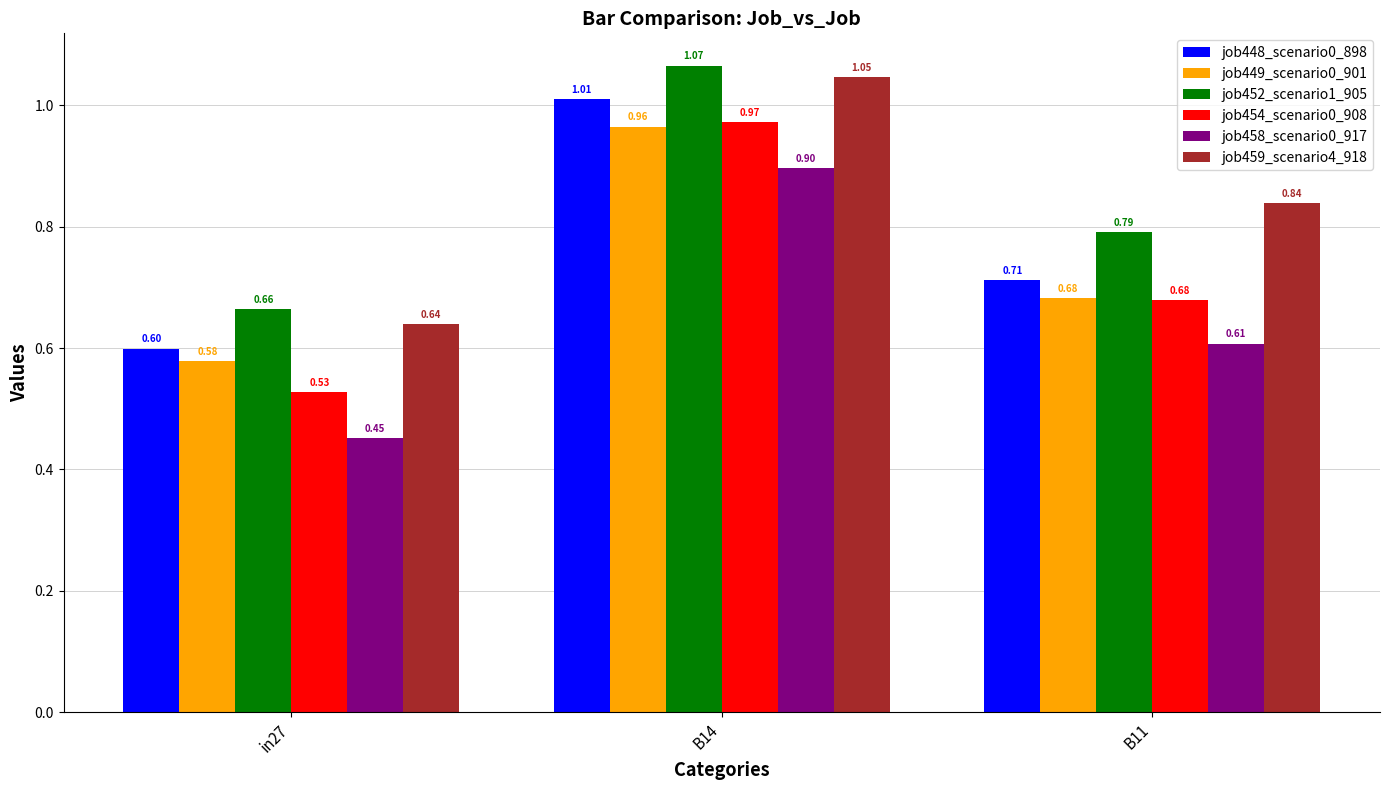

What is the difference between the maximum and minimum values in the job458_scenario0_917 series?

0.4